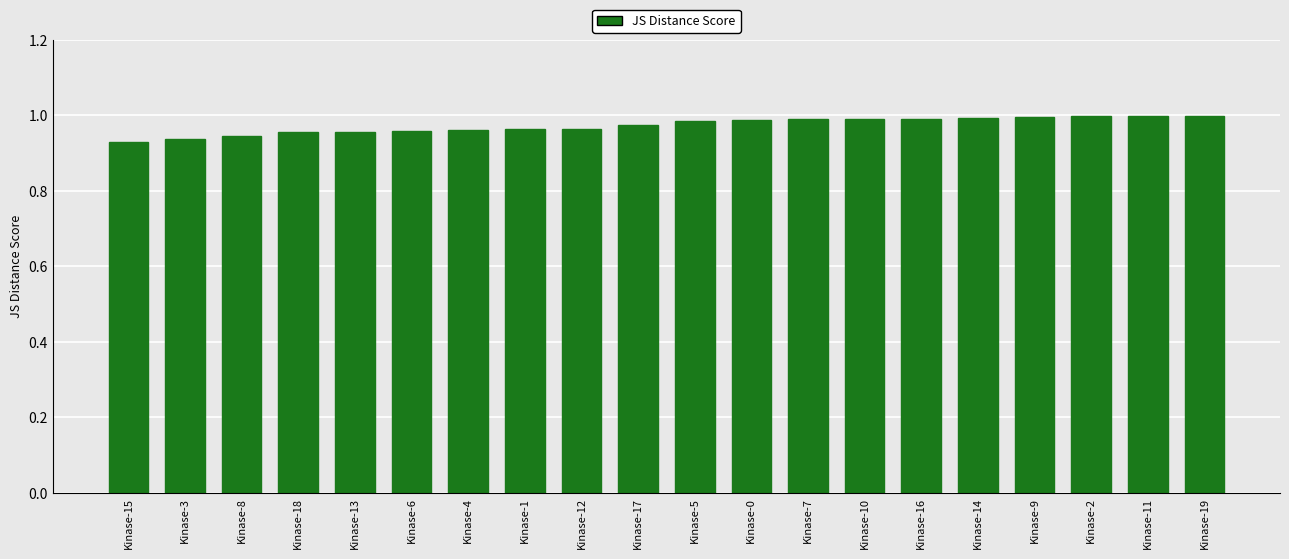

How many data points does each series have?

20